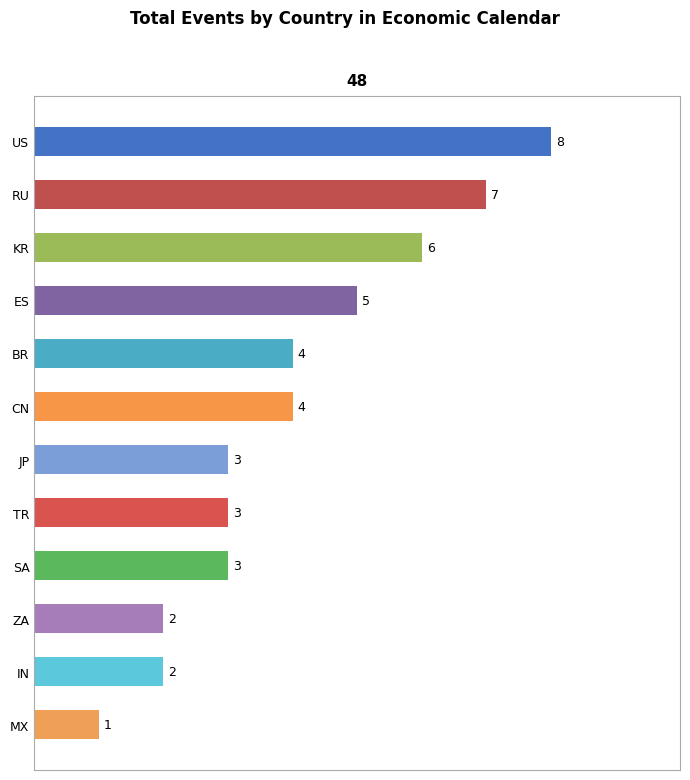

How many bars are there in total?

12